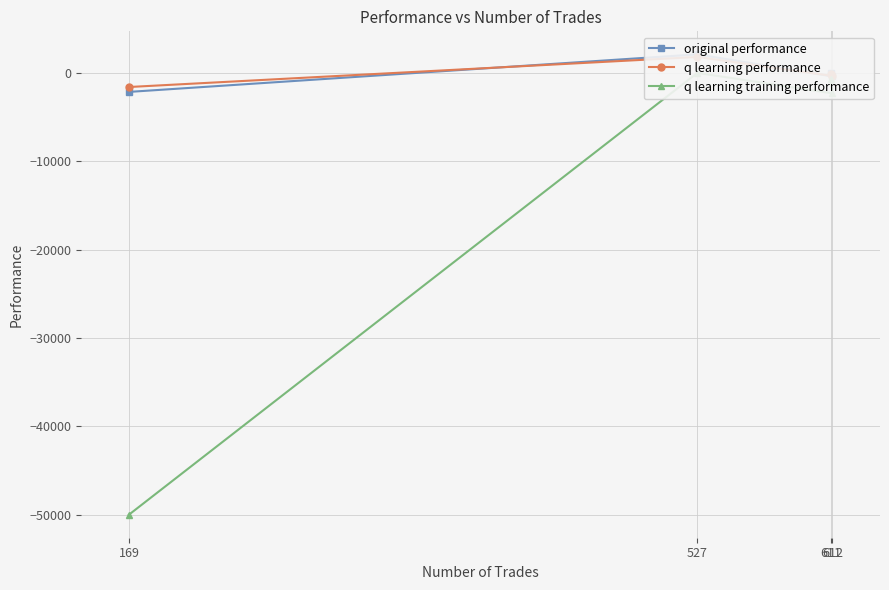

True or false: q learning performance and original performance intersect in this chart.

True